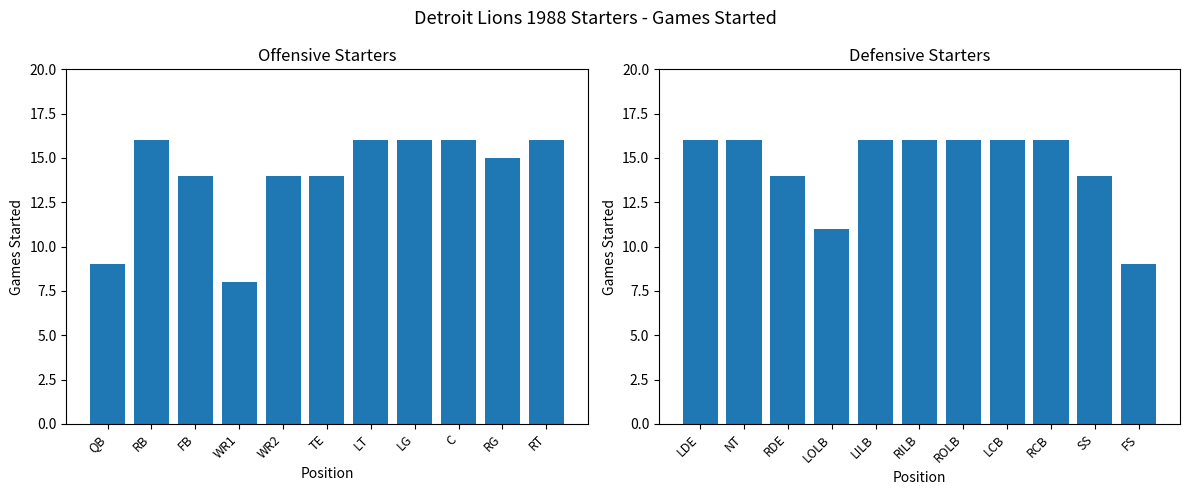

What is the difference between the maximum and minimum values in the Offense series?

8